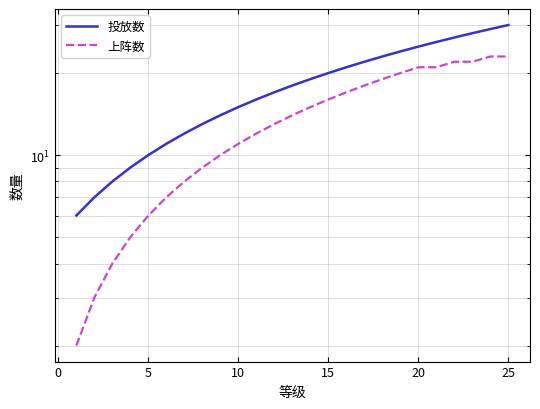

How many values in the 投放数 series are below 18?

12